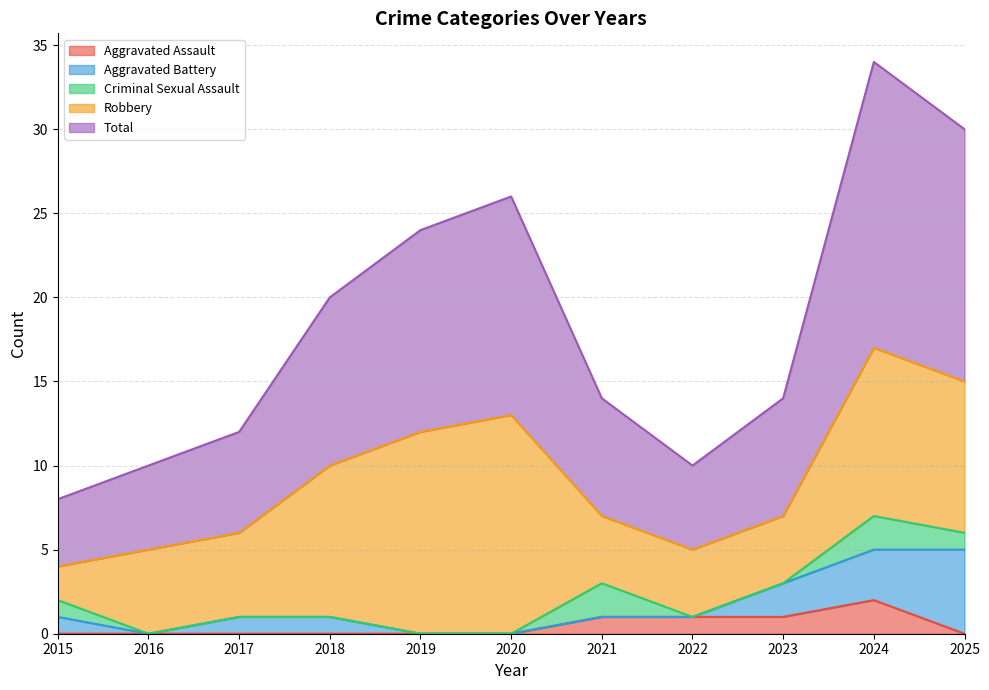

What is the value of the Aggravated Battery point at the 10th from the left?

3